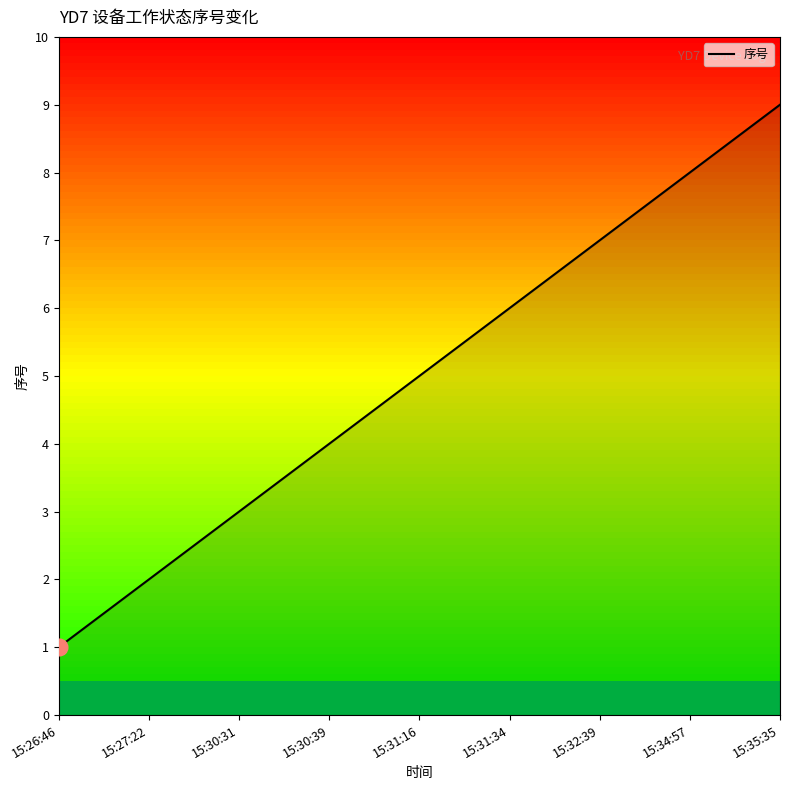

What is the sum of the values at 15:27:22 and 15:30:39?

6